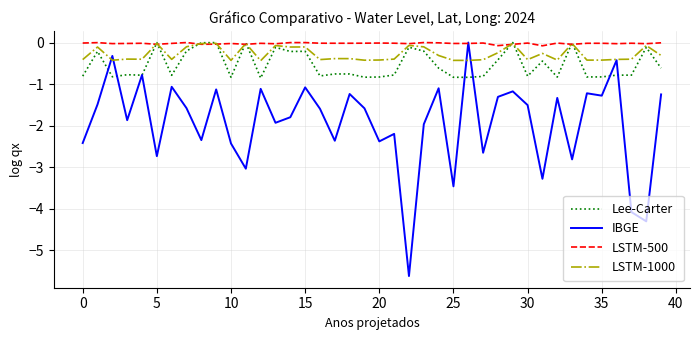

Which series has the largest total across all categories?

LSTM-500